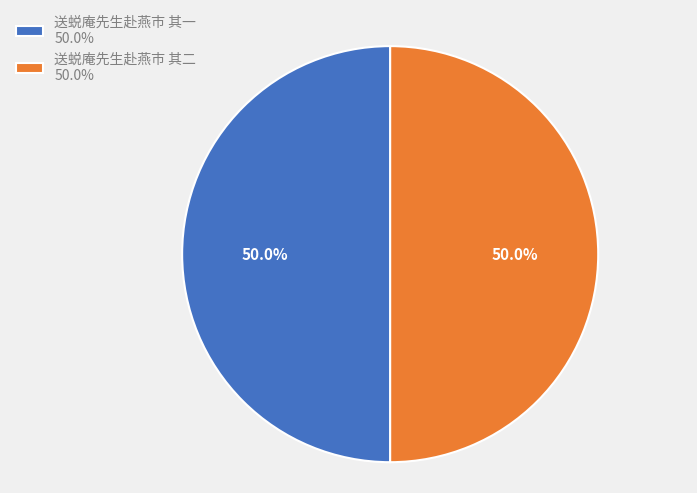

Approximately how many times larger is the value at 送蜕庵先生赴燕市 其一 50.0% compared to 送蜕庵先生赴燕市 其二 50.0%?

1.0